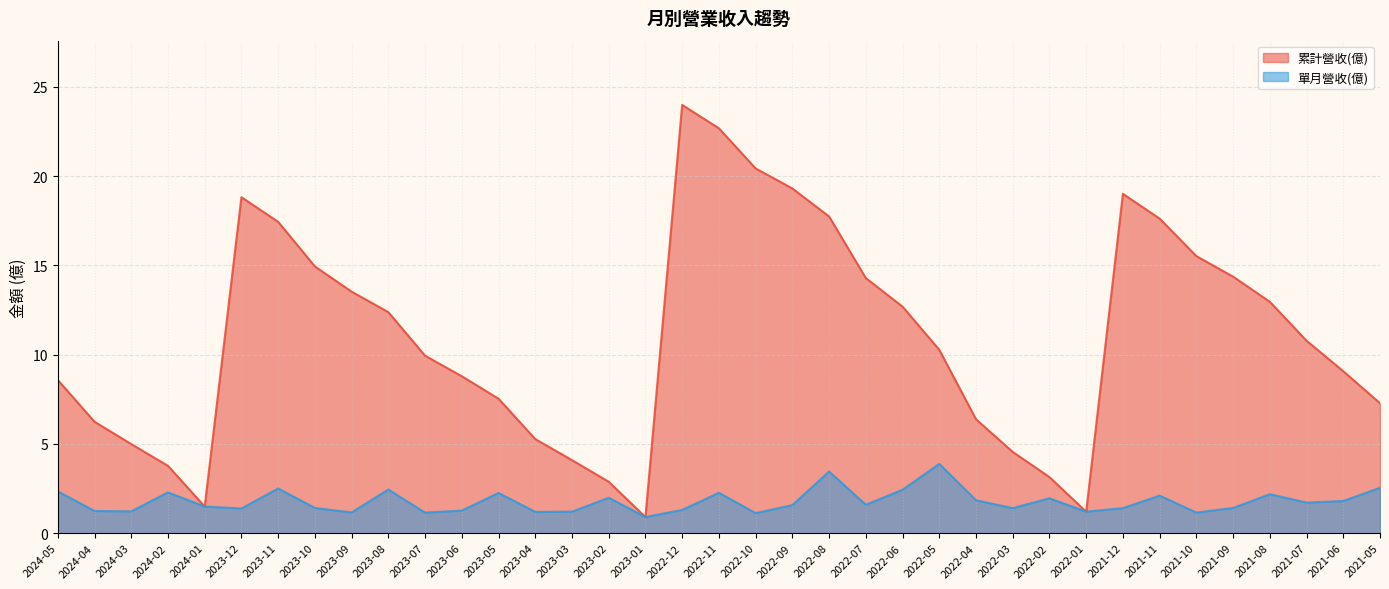

True or false: 單月營收(億) has more than 2 points higher than both neighbors.

True